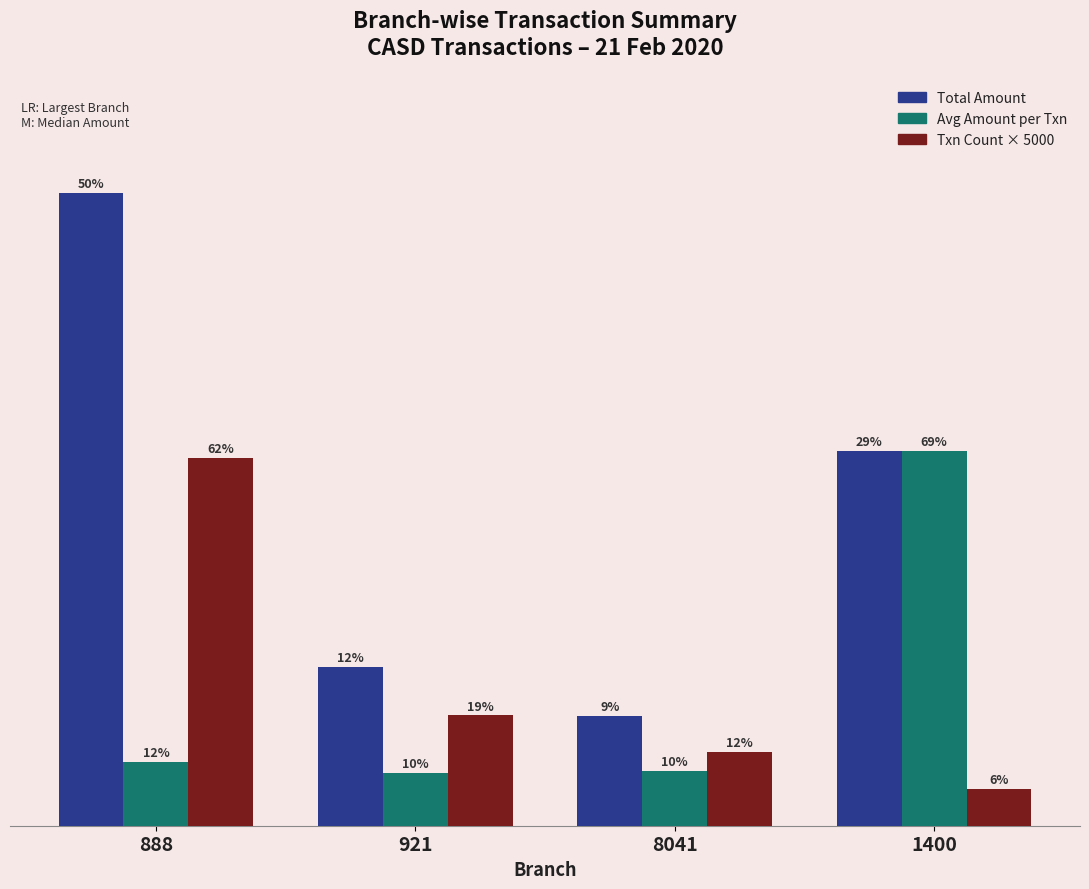

Does the chart contain any negative values?

No